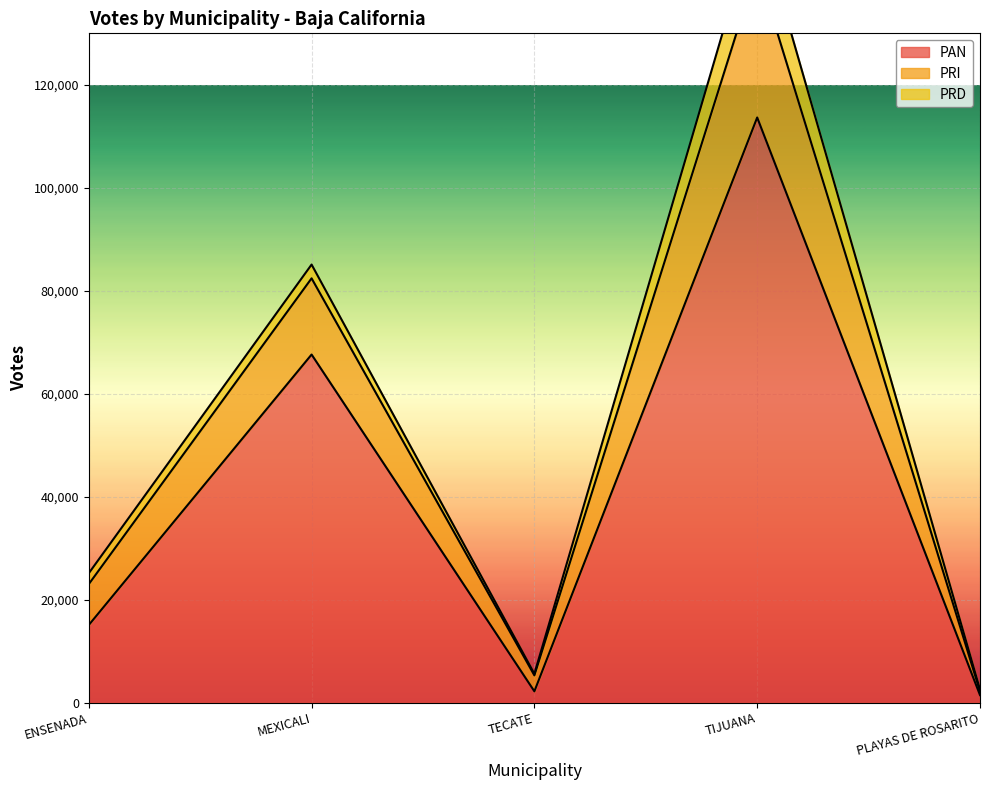

True or false: PAN has a value of 59247 at TIJUANA.

False